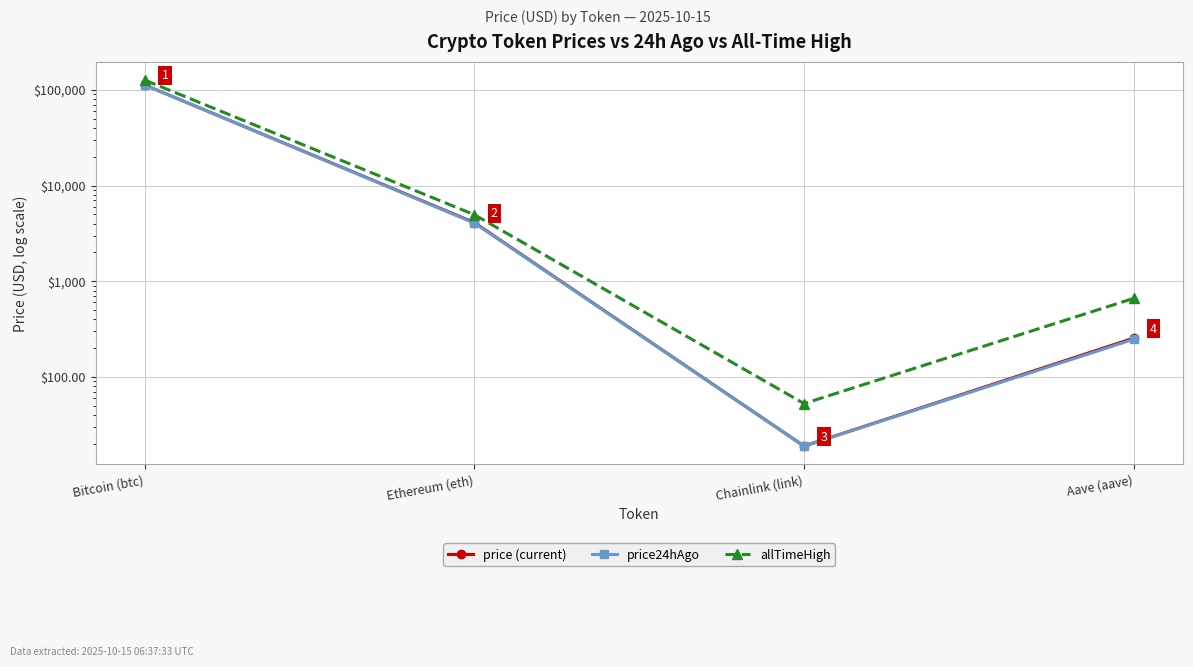

Is the value of price24hAgo at Ethereum (eth) greater than the value of allTimeHigh at Bitcoin (btc)?

No